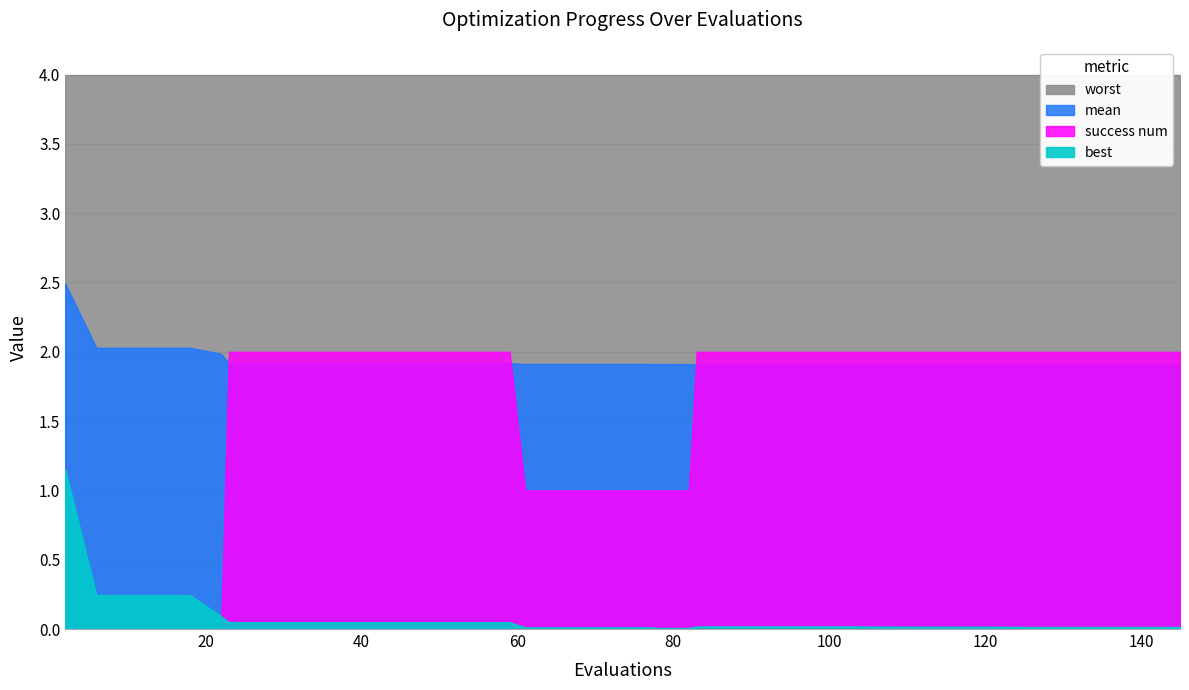

True or false: worst and success num cross at least once.

False